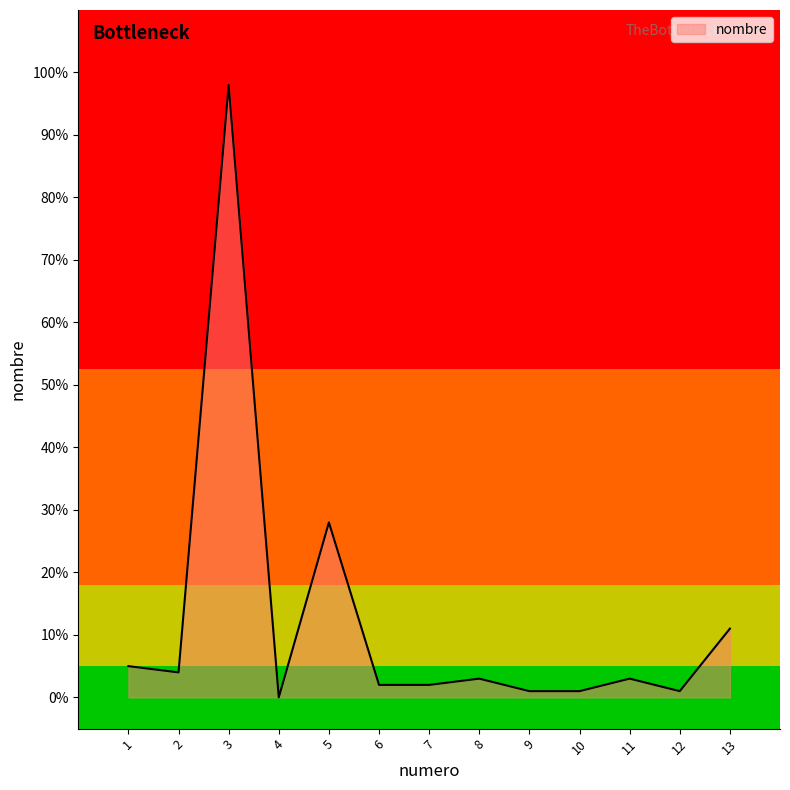

Reading right to left, extract all data points from this chart.

13=11	12=1	11=3	10=1	9=1	8=3	7=2	6=2	5=28	4=0	3=98	2=4	1=5